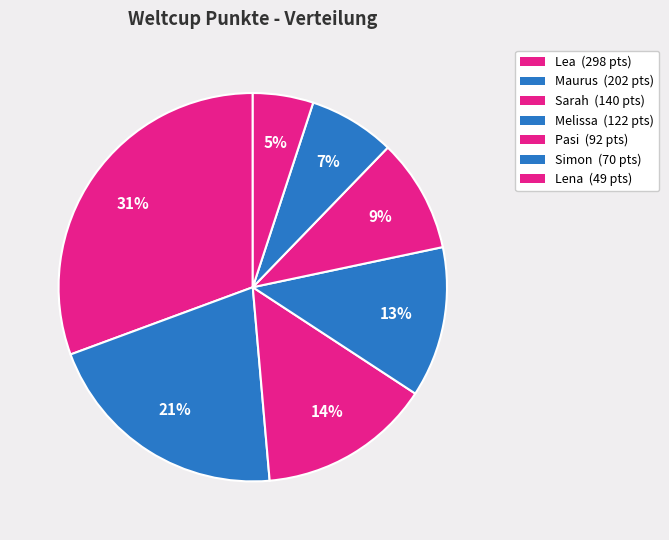

Is there a majority slice in this chart?

No